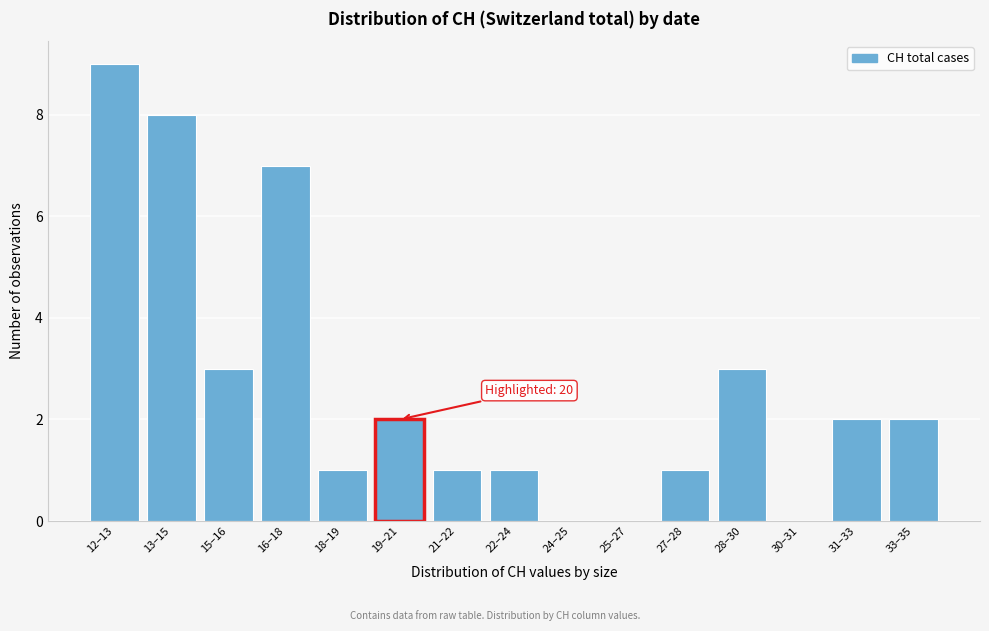

Reading right to left, transcribe all the data shown in this chart.

33–35=2	31–33=2	30–31=0	28–30=3	27–28=1	25–27=0	24–25=0	22–24=1	21–22=1	19–21=2	18–19=1	16–18=7	15–16=3	13–15=8	12–13=9